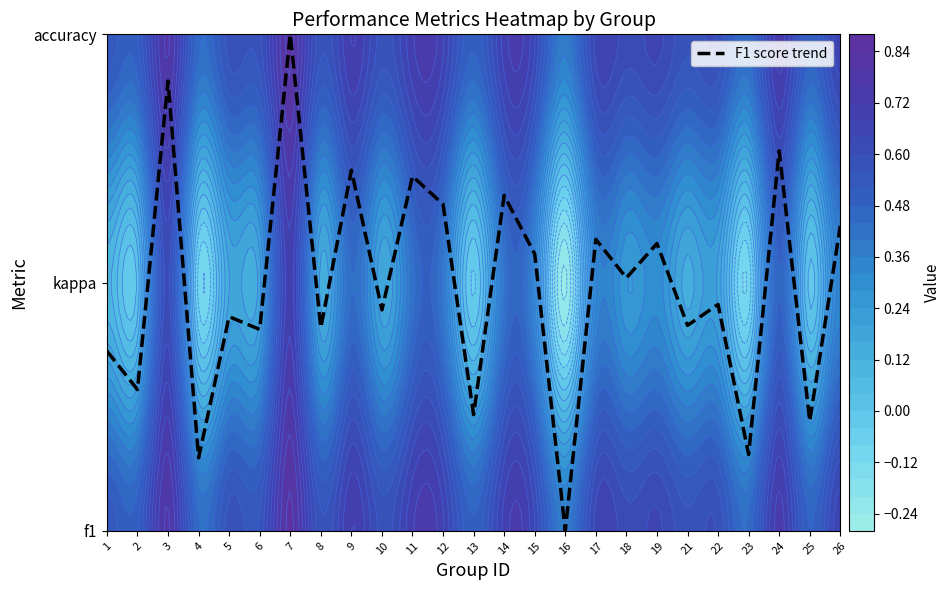

Which label corresponds to the largest value in the chart?

7